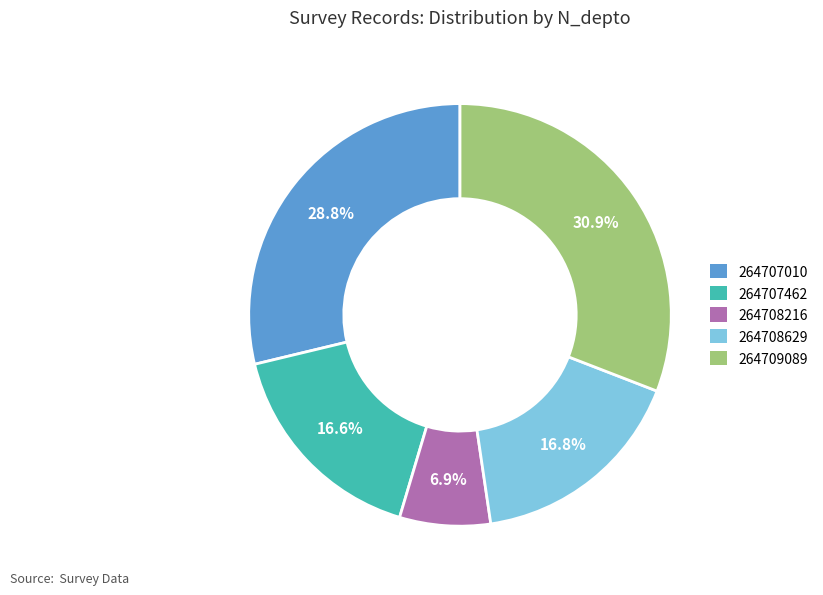

Is 264709089 the majority of the pie?

No